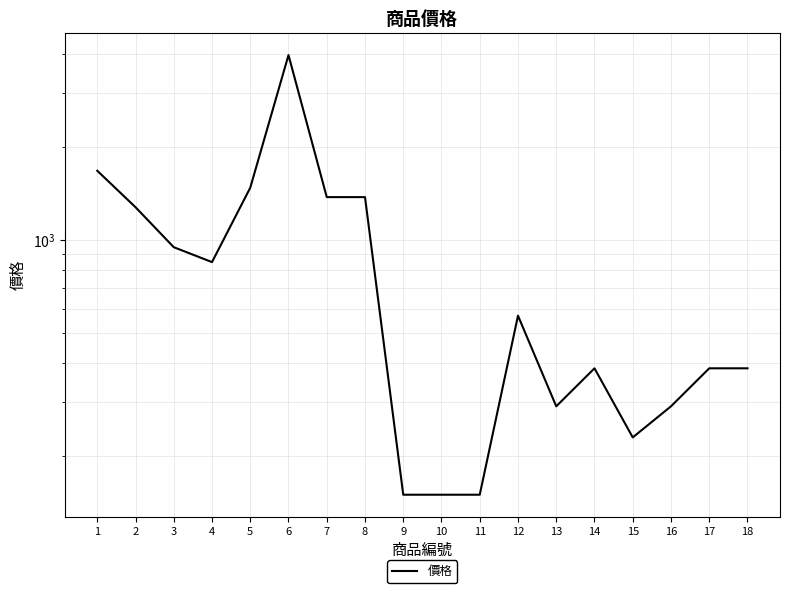

Rank the categories by value from lowest to highest.

9, 10, 11, 15, 13, 16, 14, 17, 18, 12, 4, 3, 2, 7, 8, 5, 1, 6